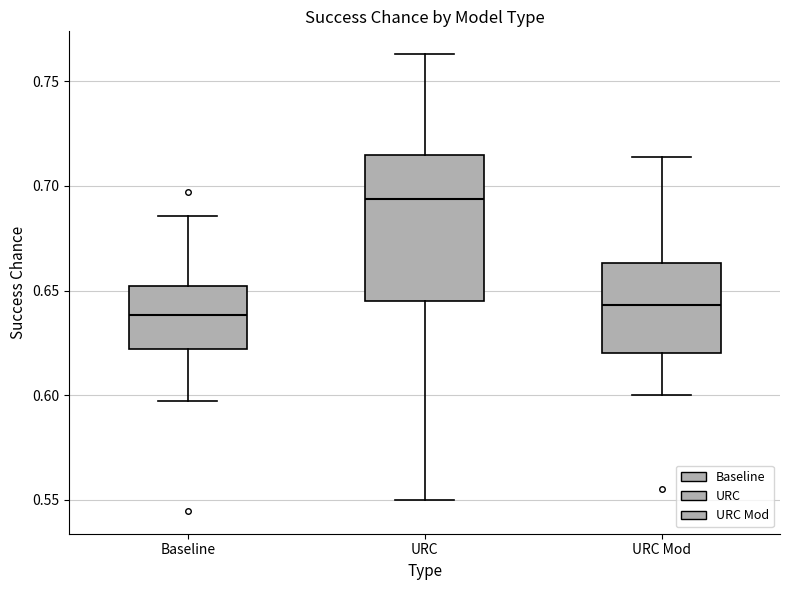

Which box has the highest median line?

URC